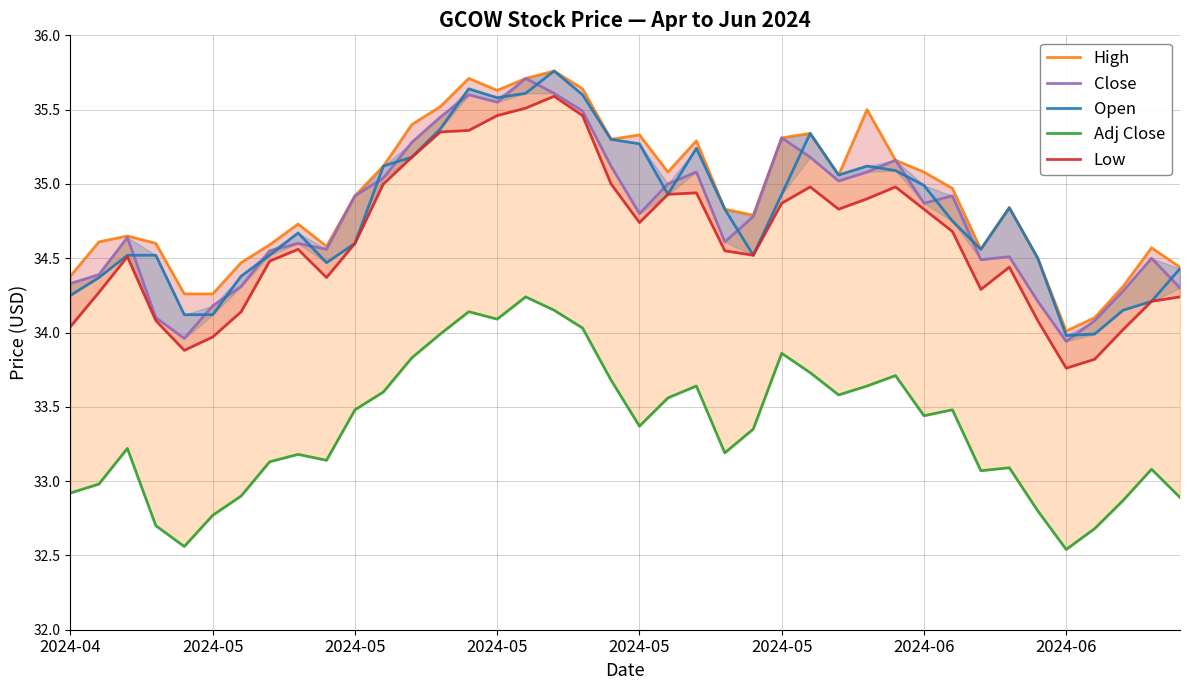

Where does the Low series first go above 34?

2024-04